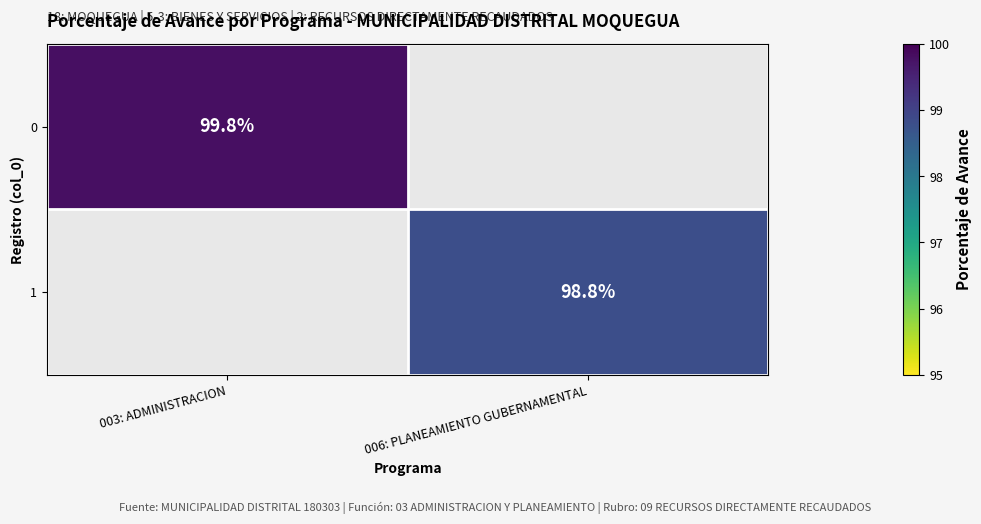

The value of 1 at 006: PLANEAMIENTO GUBERNAMENTAL is 33.3. True or false?

False